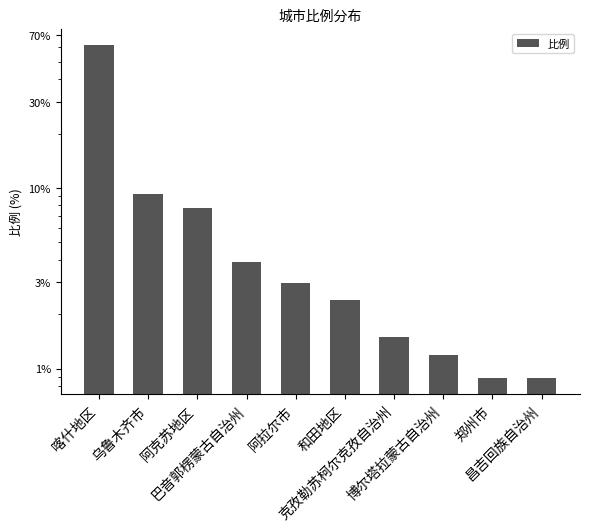

How many values are below 2?

4